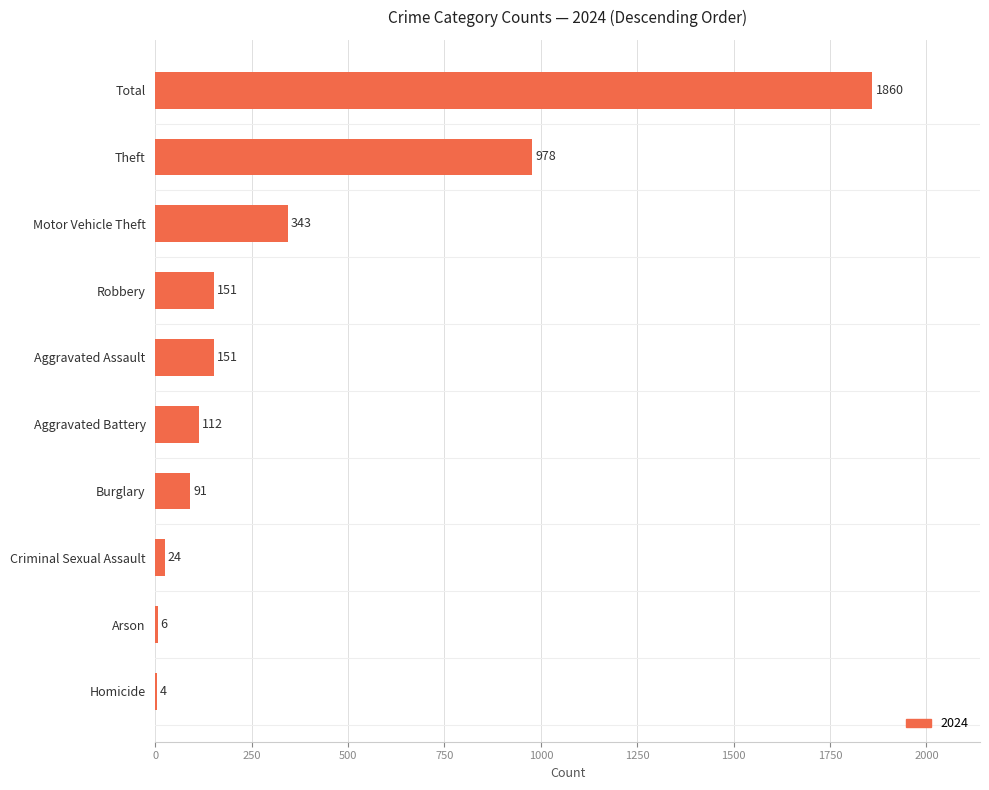

What is the maximum value shown in the chart?

1860